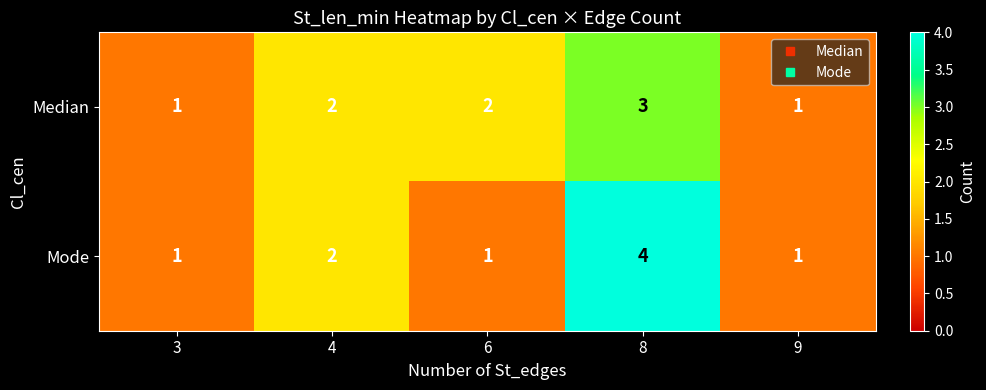

Which series changed the most between 4 and 8?

Mode